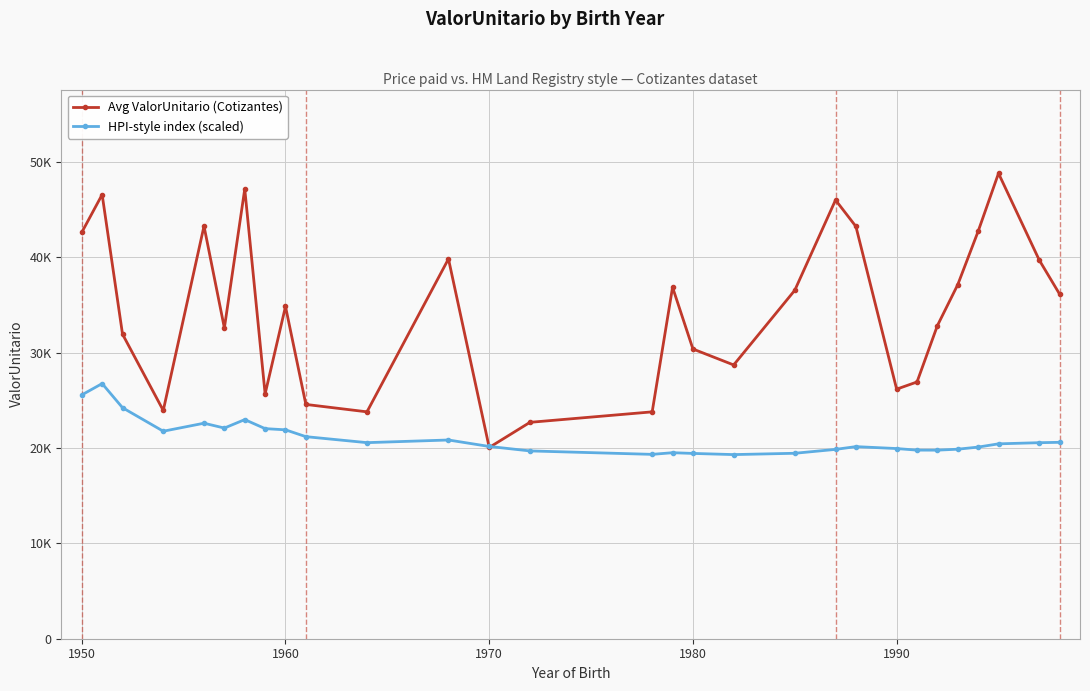

List the series in order of their peak value, lowest first.

HPI-style index (scaled), Avg ValorUnitario (Cotizantes)